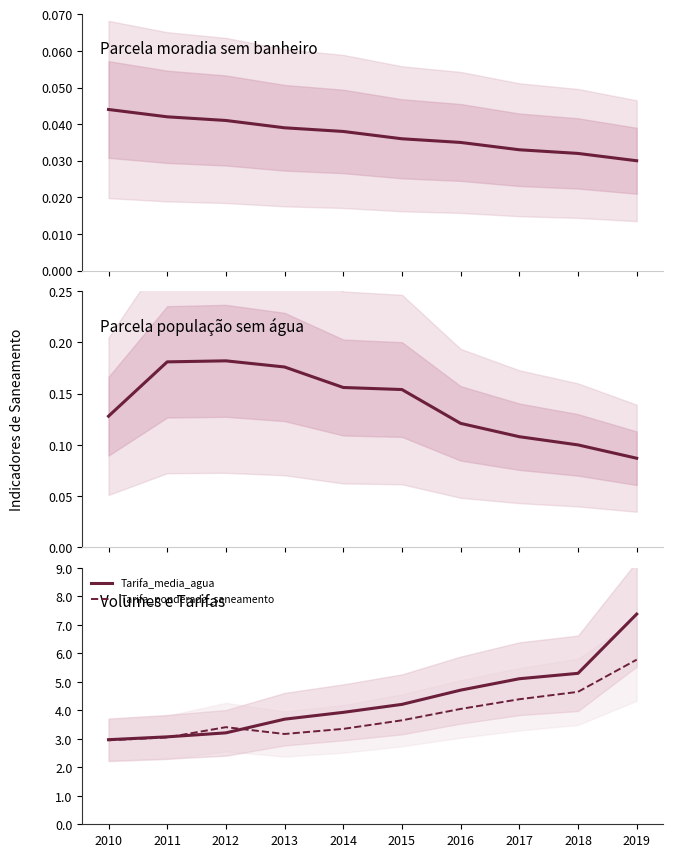

The Parcela_populacao_sem_agua series shows 0.1 at 2018. True or false?

True